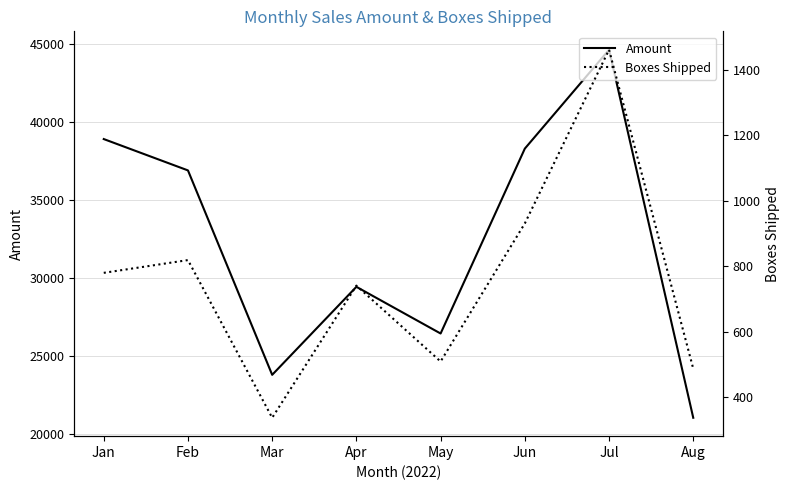

Where does the Boxes Shipped series first go above 780?

Feb